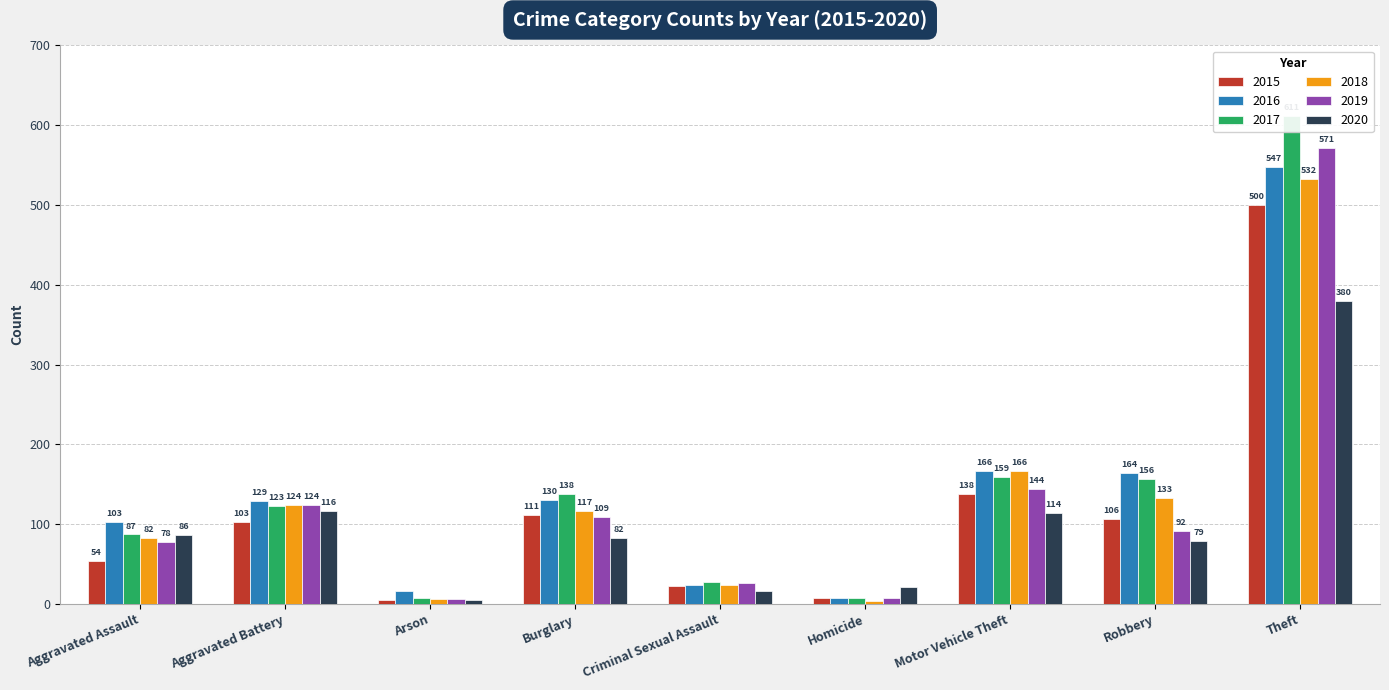

How many bars are there in each group?

6